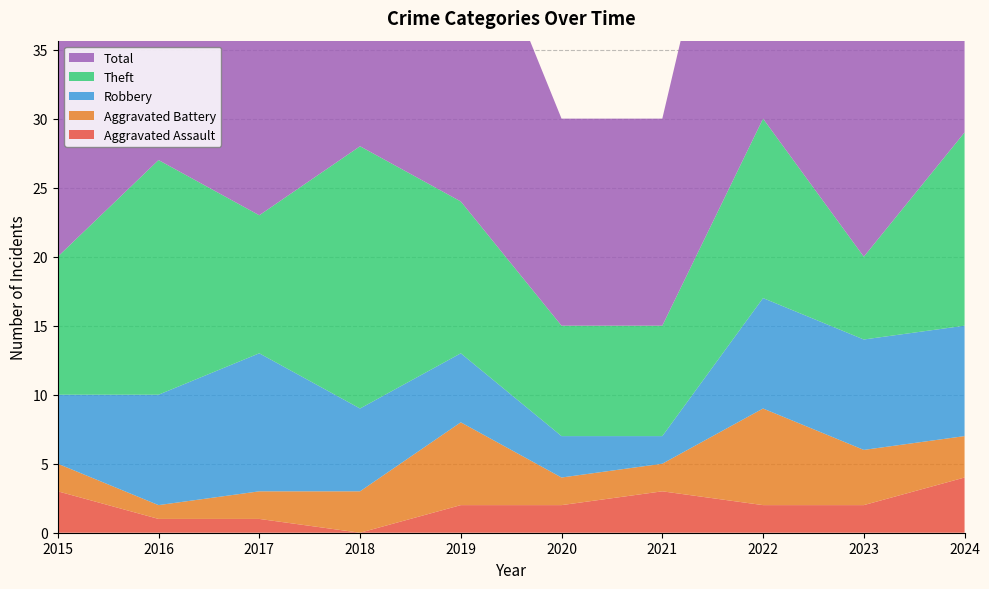

Reading left to right, transcribe all the data shown in this chart.

Aggravated Assault: 3	1	1	0	2	2	3	2	2	4
Aggravated Battery: 2	1	2	3	6	2	2	7	4	3
Robbery: 5	8	10	6	5	3	2	8	8	8
Theft: 10	17	10	19	11	8	8	13	6	14
Total: 20	27	23	28	24	15	15	31	21	29